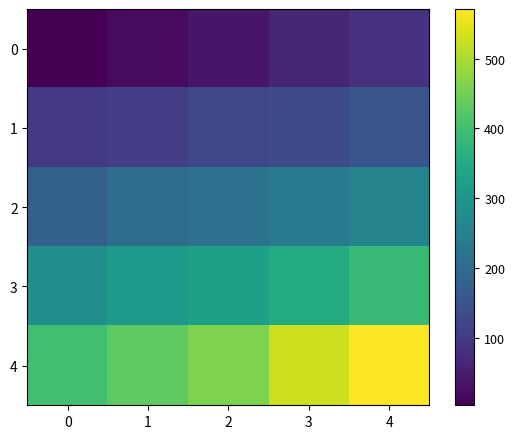

What is the difference between the highest and lowest values at 3?

466